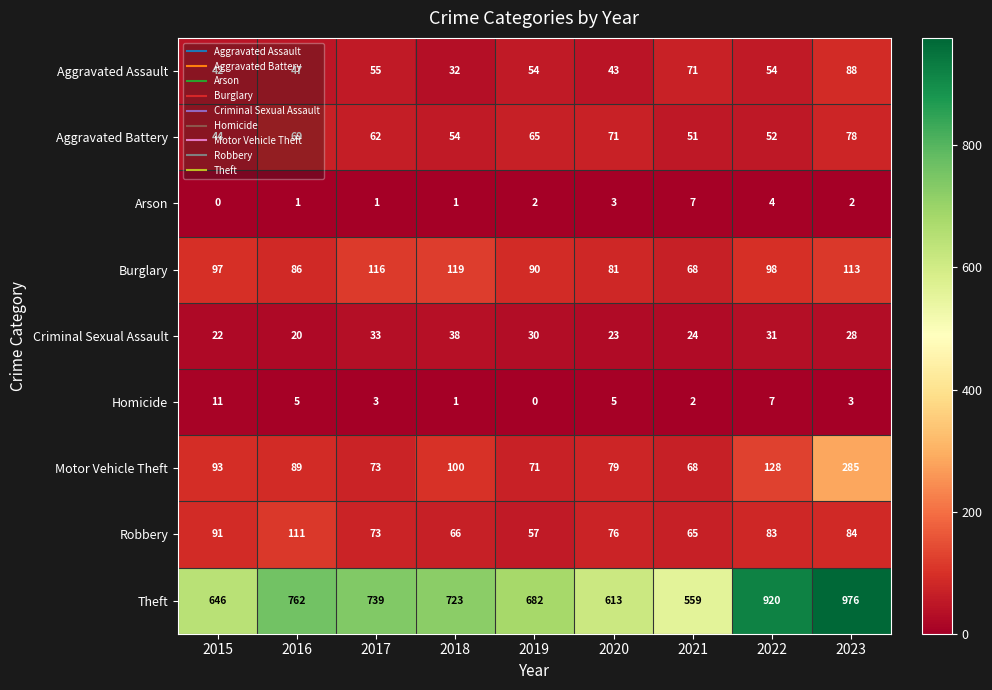

Which series has the largest total across all categories?

Theft